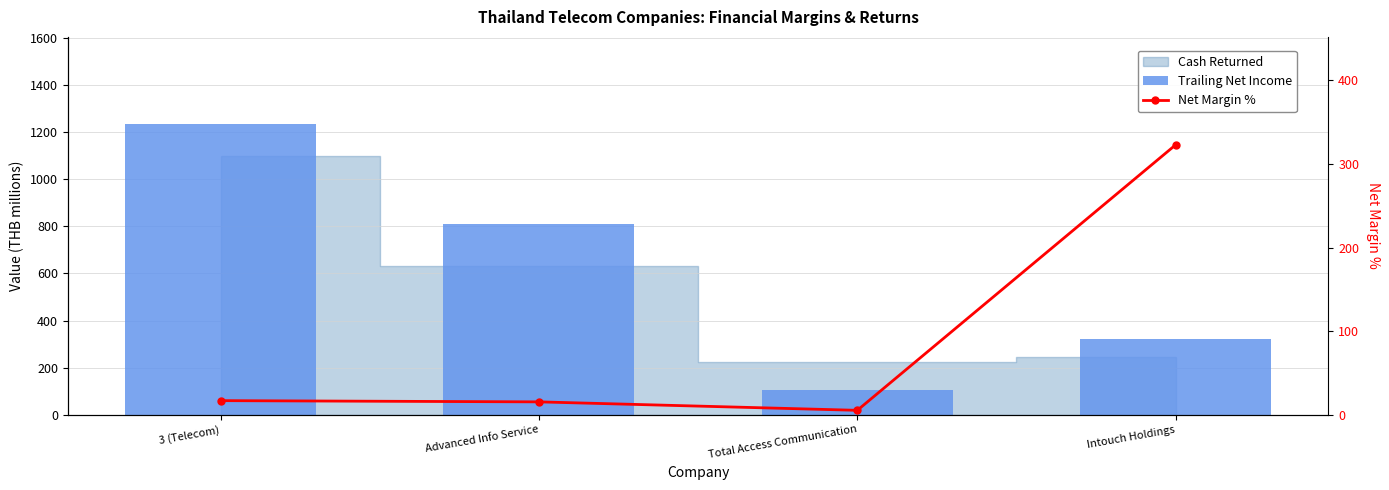

Where is Net Margin % nearest to the value 164?

3 (Telecom)